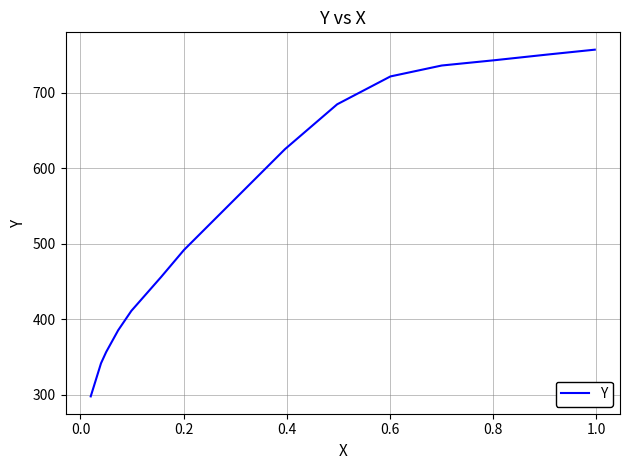

Is it true that the value at 0.0 is 1033.6?

False